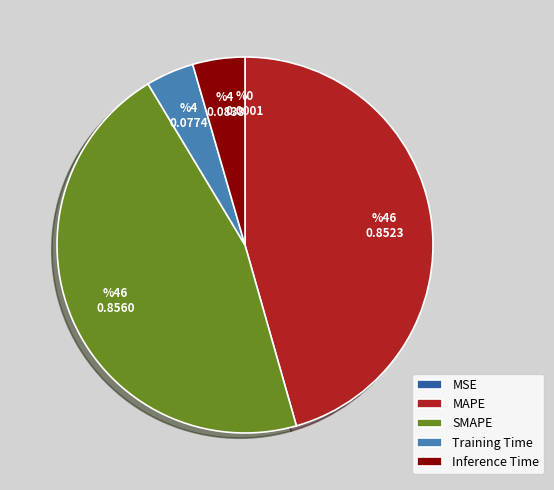

Between Training Time and MAPE, which is larger?

MAPE